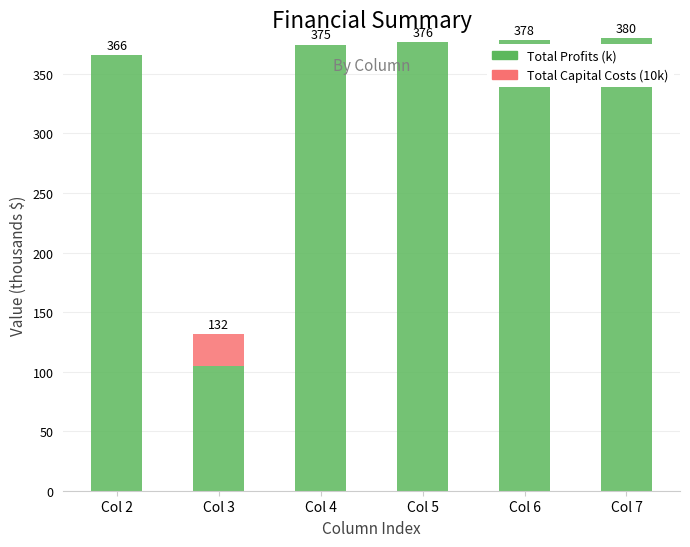

True or false: Total Profits (k) has a value of 75.5 at Col 5.

False